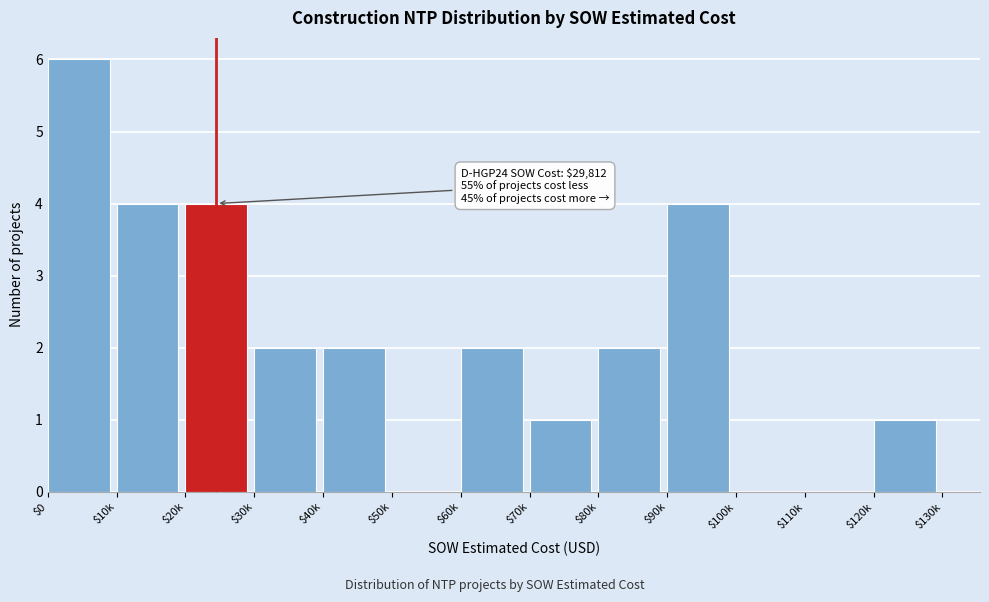

What is the approximate value at $20k?

4